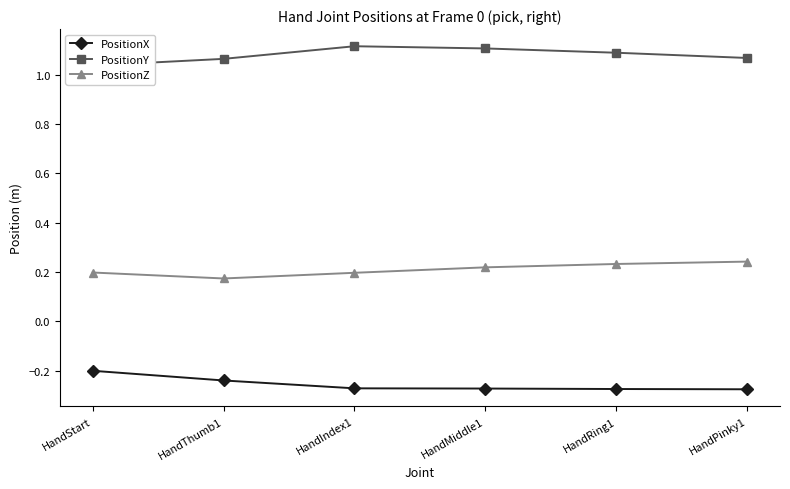

What is the difference between the maximum and minimum values in the PositionY series?

0.1